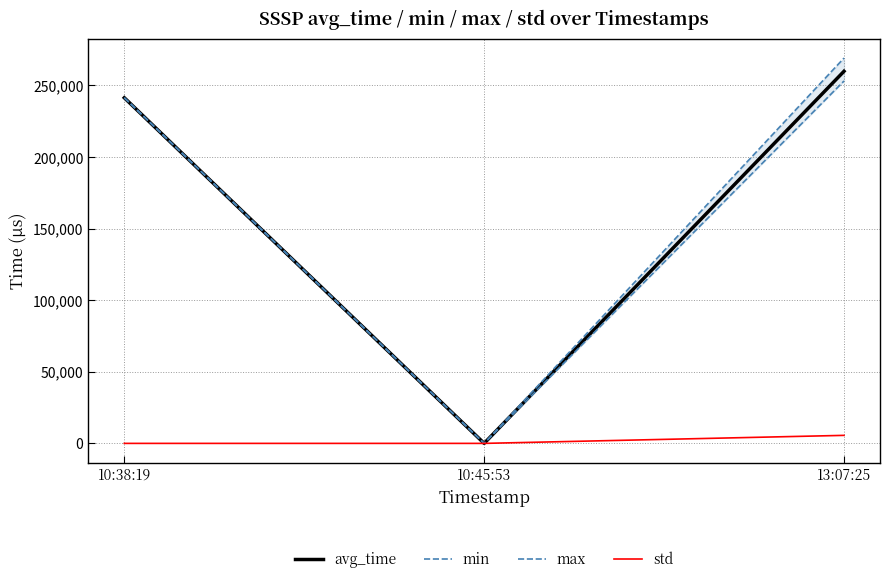

How many lines are shown in the chart?

4